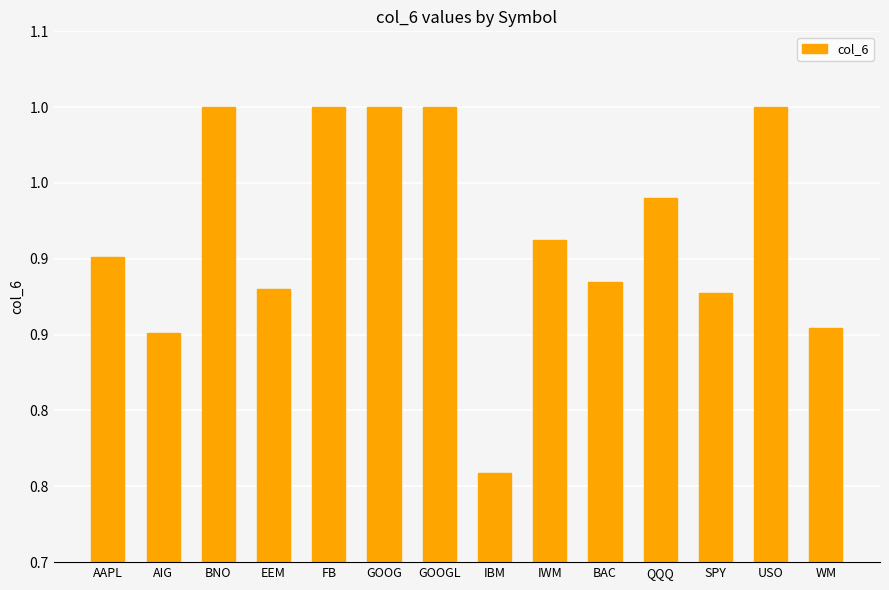

The value at SPY is 0.2. True or false?

False